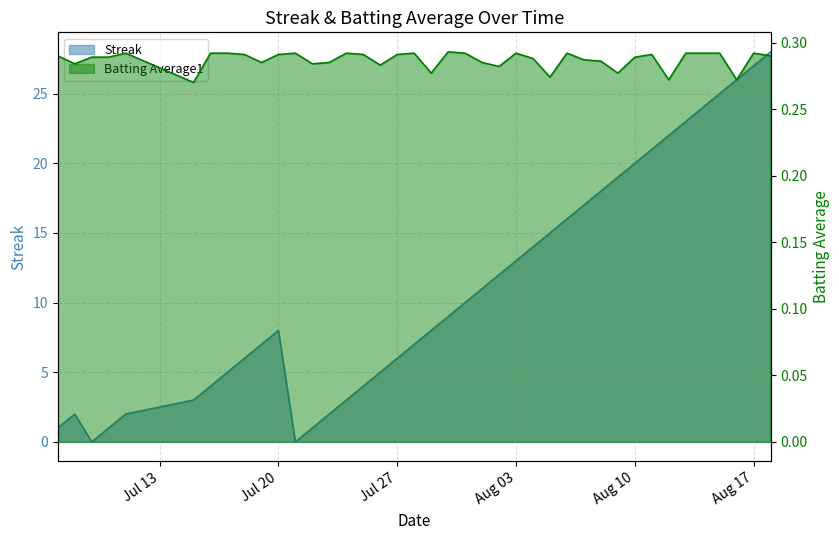

What are all the series names shown in the legend?

Streak, Batting Average1